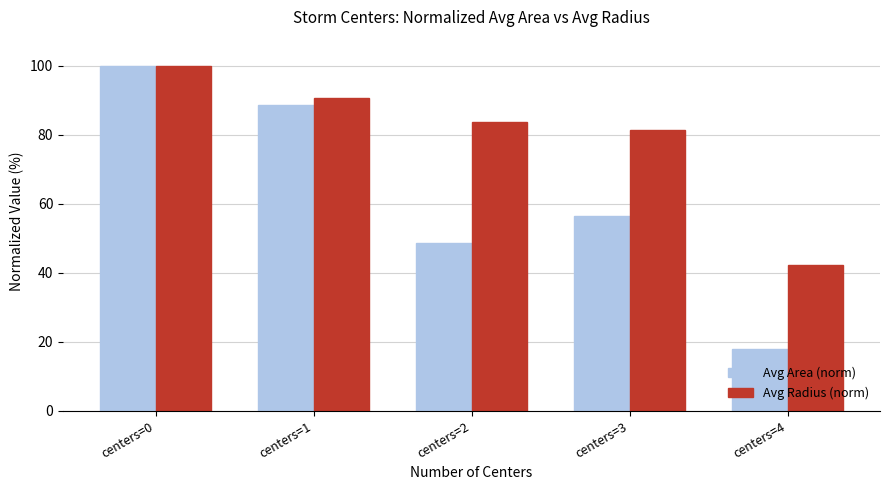

Reading left to right, transcribe all the data shown in this chart.

Avg Area (norm): centers=0=100.0	centers=1=88.7	centers=2=48.7	centers=3=56.5	centers=4=17.9
Avg Radius (norm): centers=0=100.0	centers=1=90.7	centers=2=83.8	centers=3=81.5	centers=4=42.4